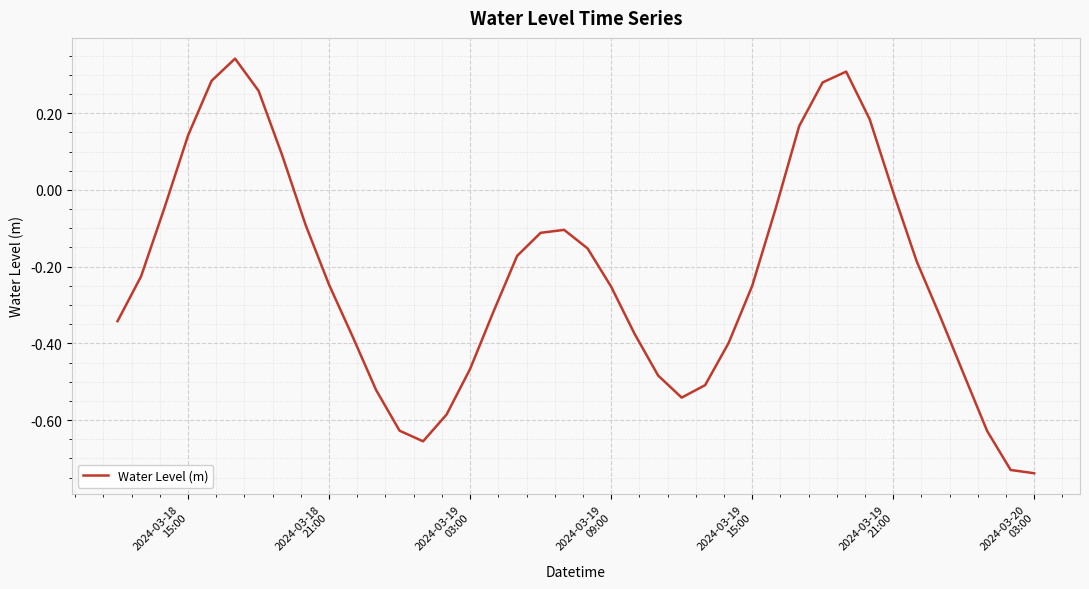

What is the difference between the maximum and minimum values?

1.1